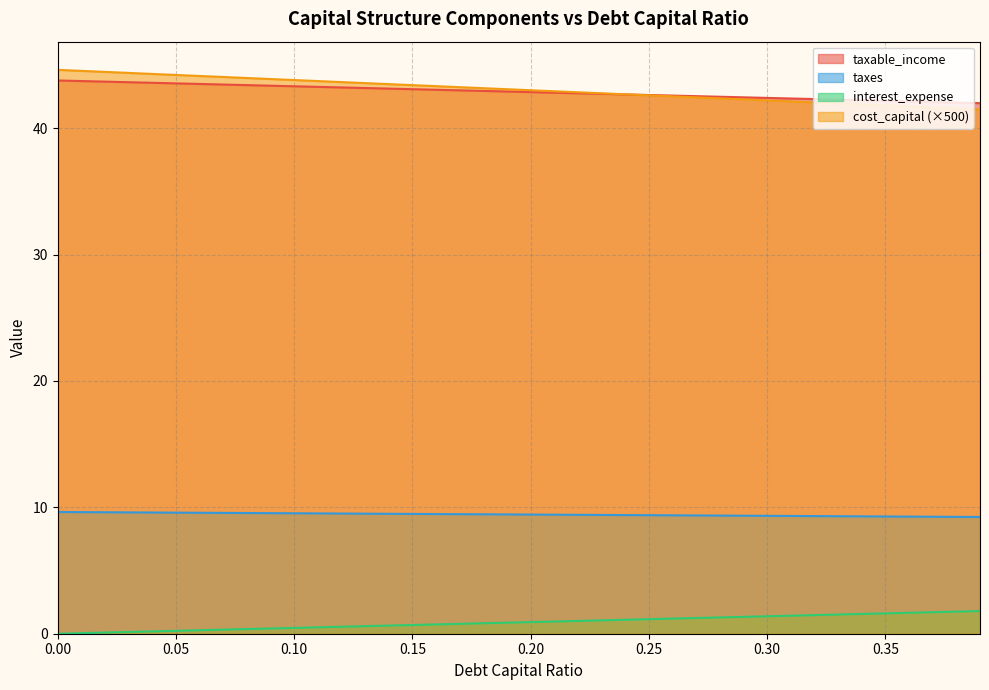

The taxable_income series shows 62.4 at 0.12. True or false?

False